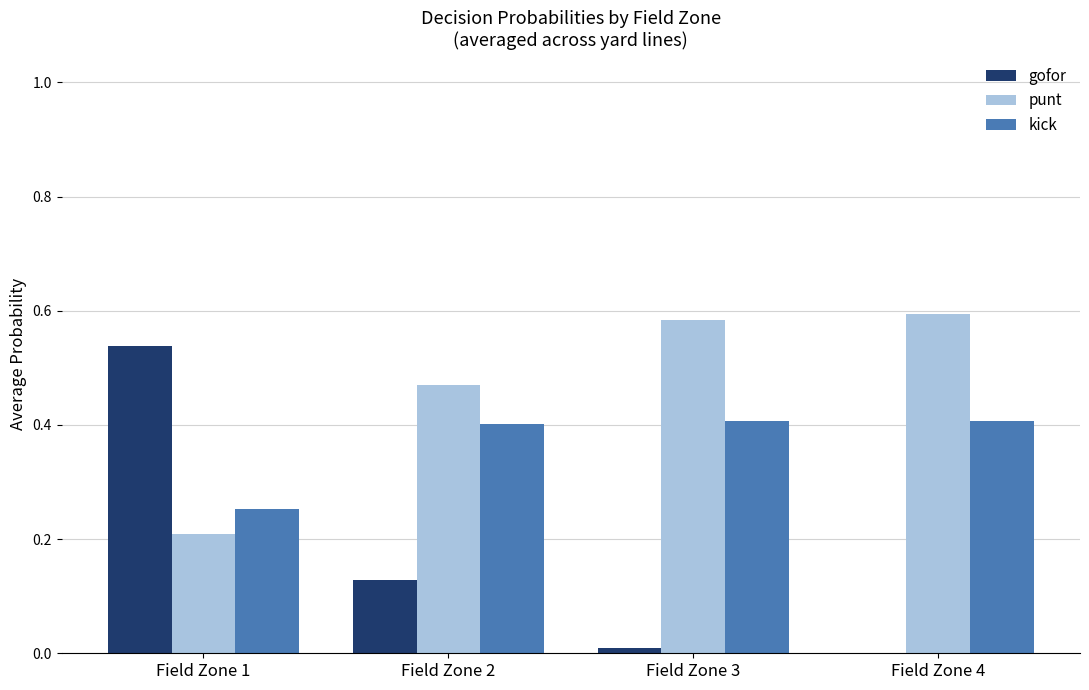

The gofor series shows -0.2 at Field Zone 4. True or false?

False